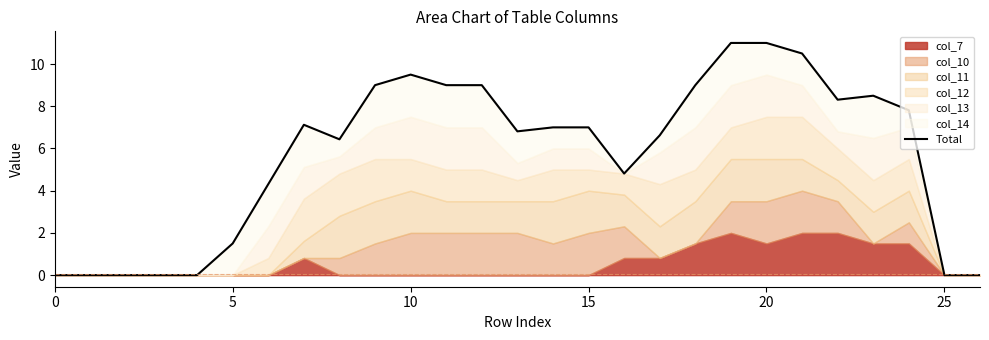

How many lines are shown in the chart?

1